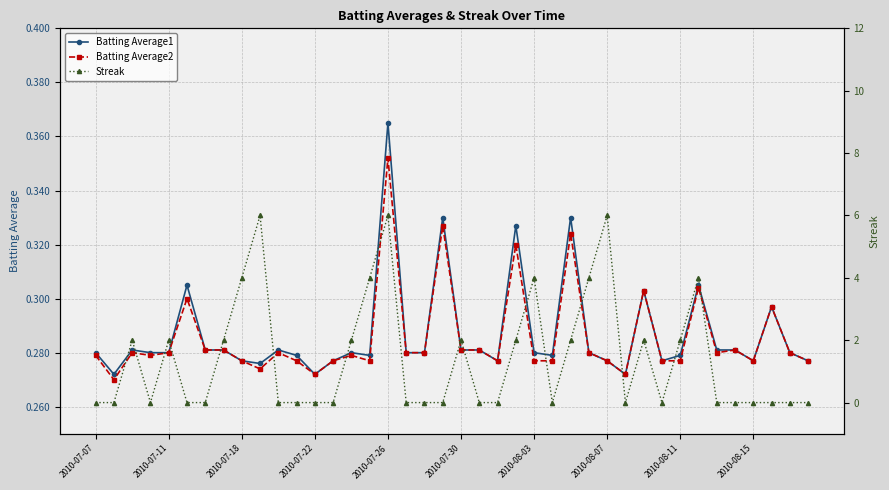

True or false: Batting Average2 has more than 1 interior local peaks.

True